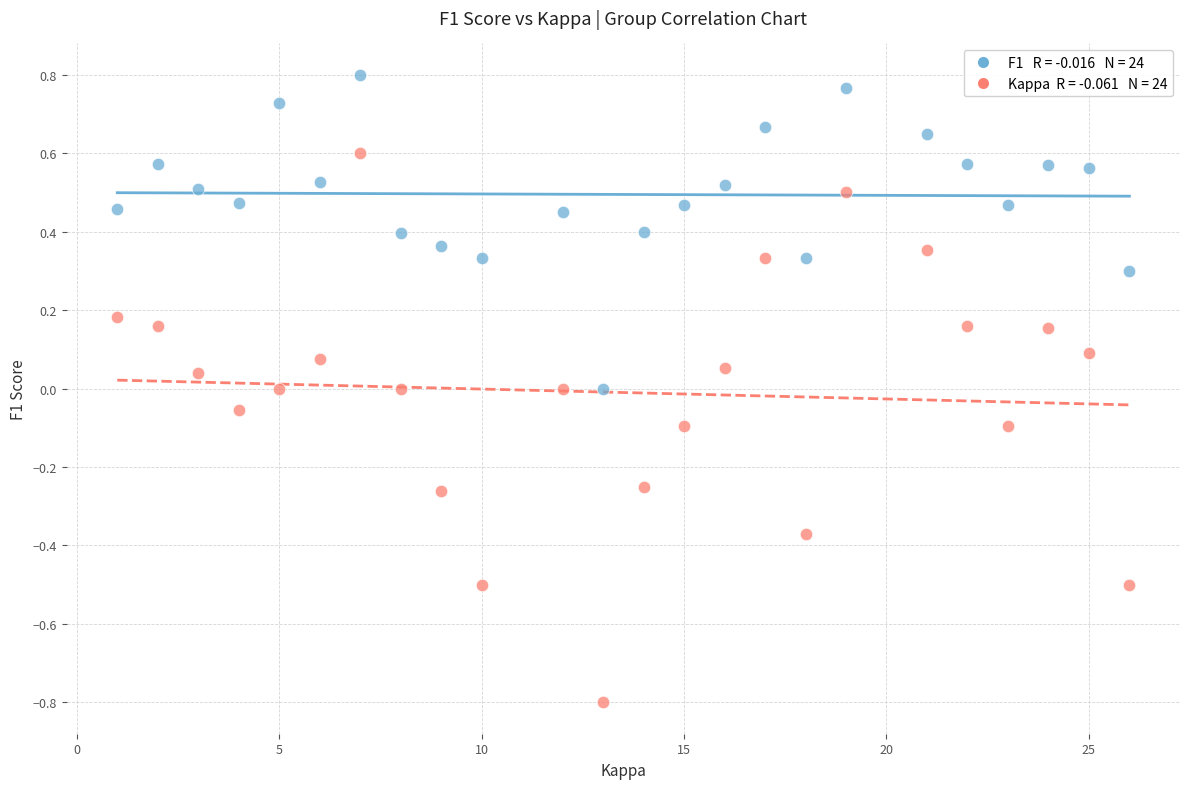

Across all data points, what is the range of Y values (max minus min)?

1.6